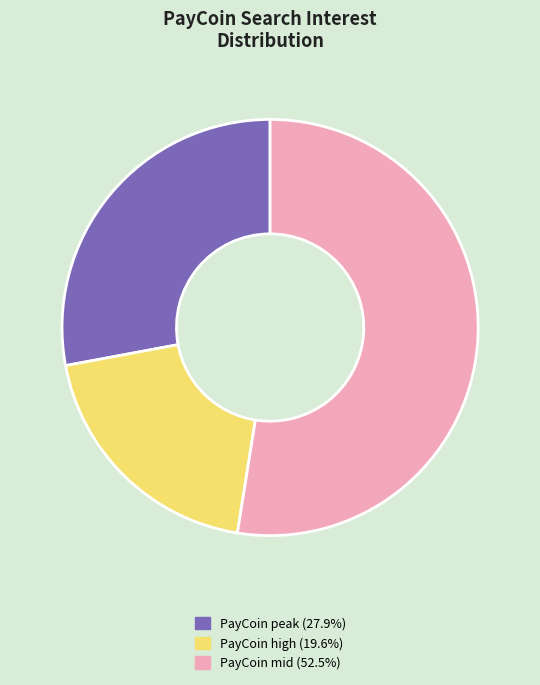

Does any single category account for the majority?

Yes